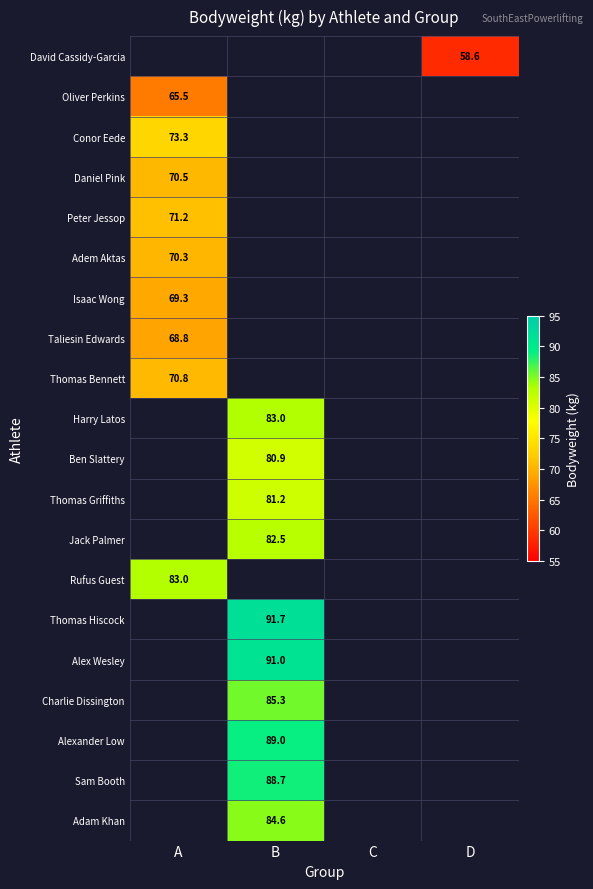

How many distinct data groups are displayed?

20